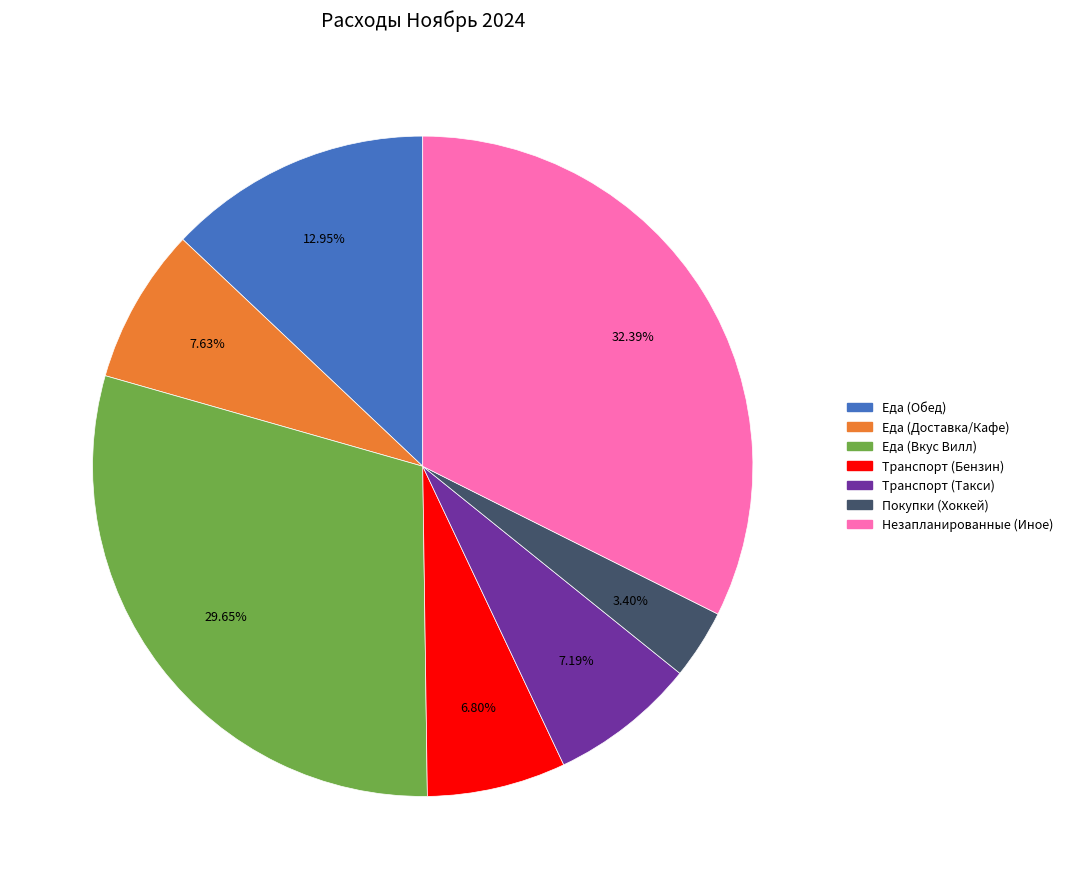

Which category has the smallest portion of the pie?

Покупки (Хоккей)